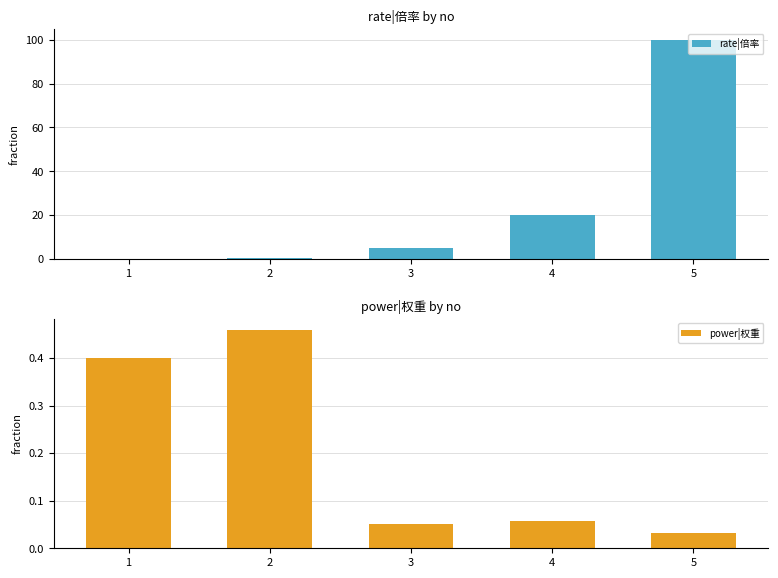

What are all the series names shown in the legend?

rate|倍率, power|权重